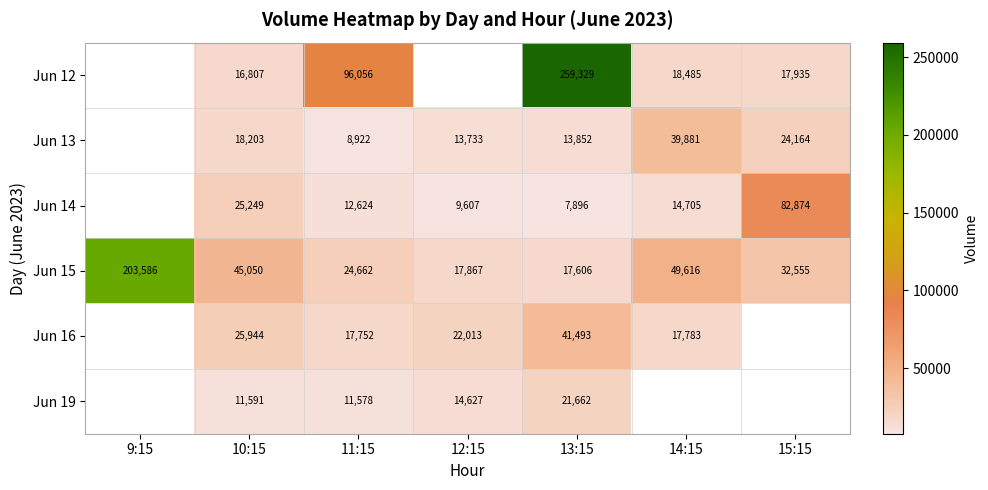

At 11:15, list the series in order from largest to smallest.

Jun 12, Jun 15, Jun 16, Jun 14, Jun 19, Jun 13